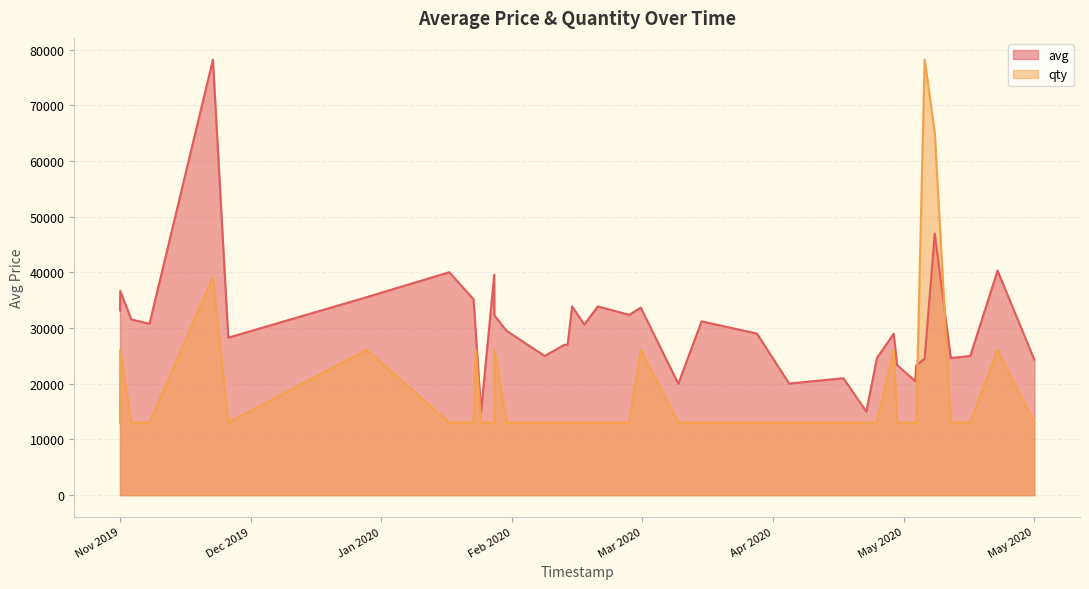

After their last crossing, which series has the higher values: qty or avg?

avg